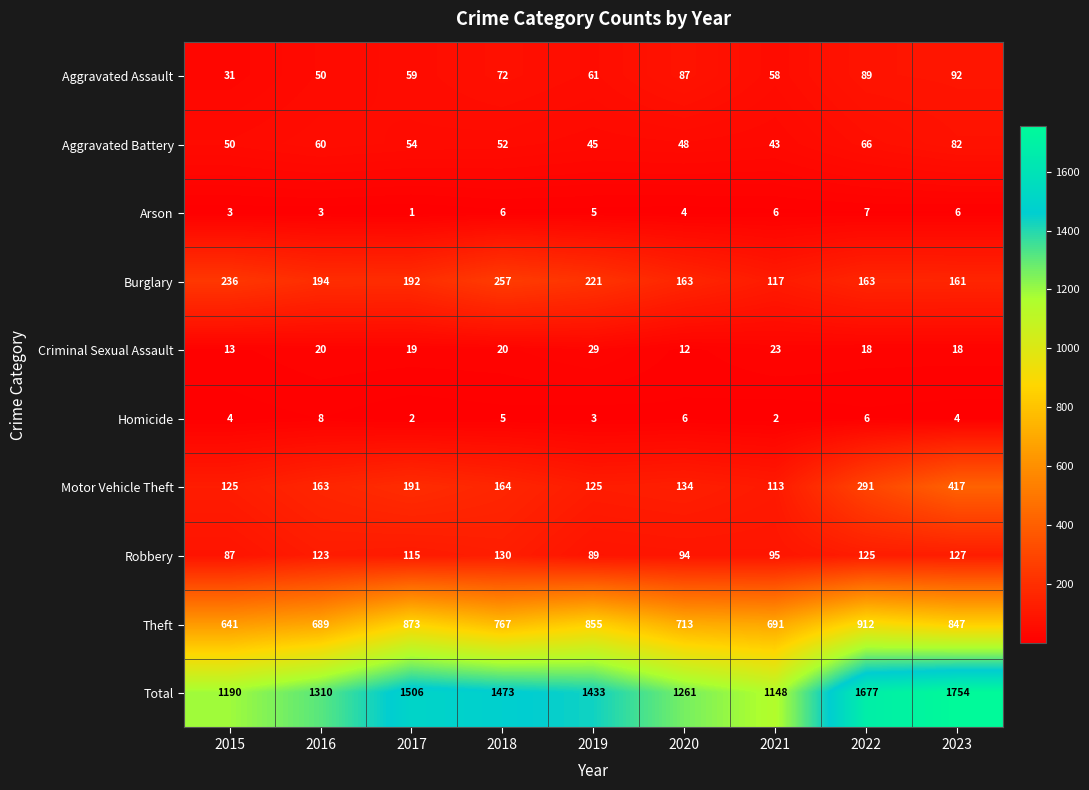

How many categories are shown in the chart?

9